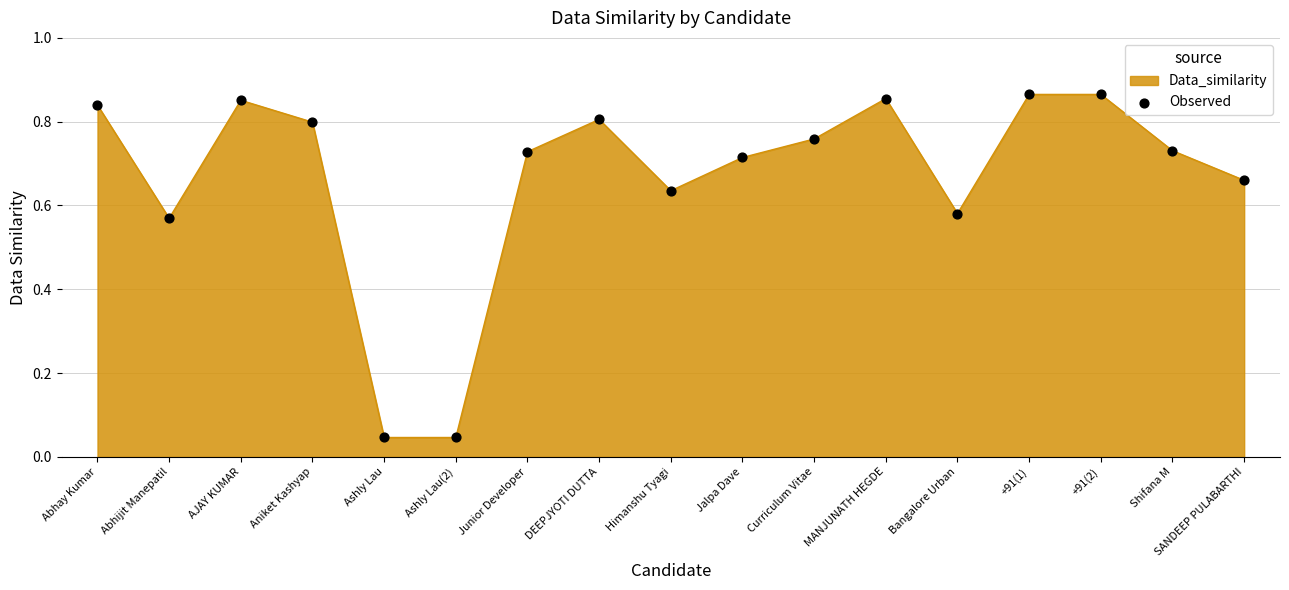

Between Curriculum Vitae and Aniket Kashyap, which is larger?

Aniket Kashyap